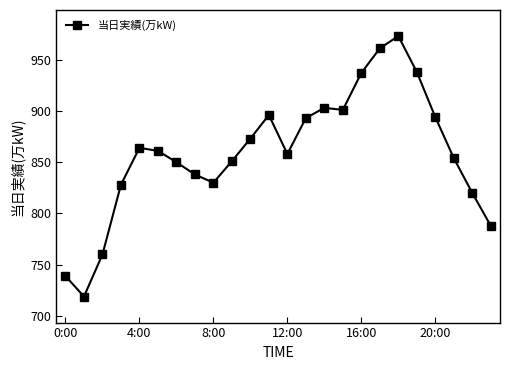

What is the sum of all values?

20629